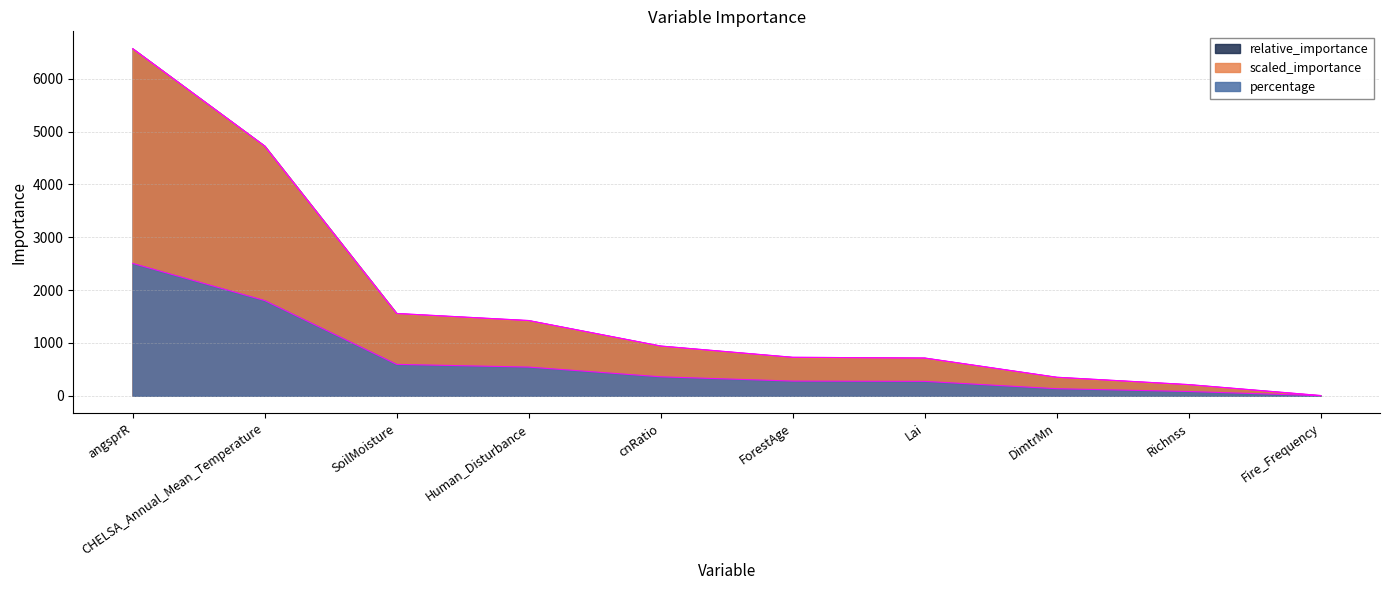

What are all the series names shown in the legend?

relative_importance, scaled_importance, percentage